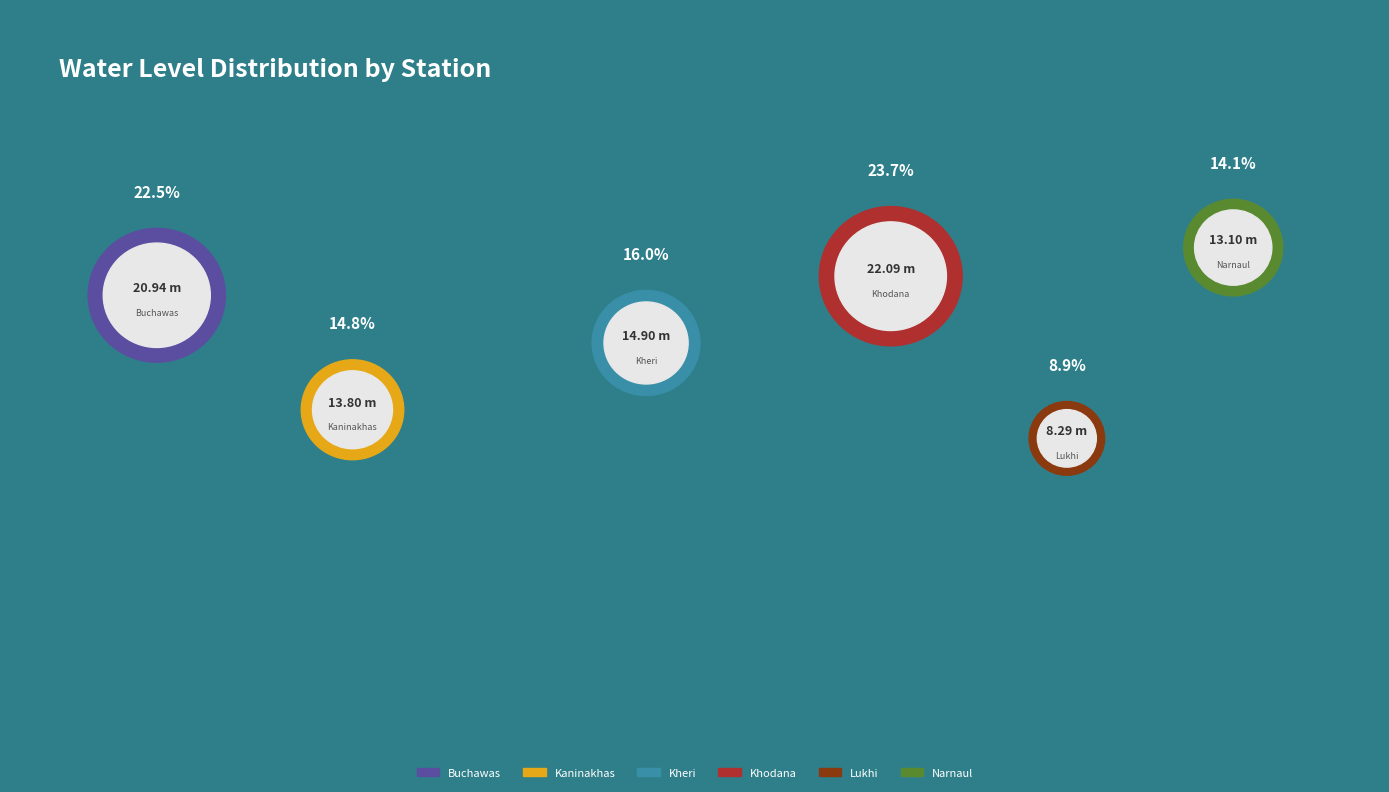

What percentage do Narnaul and Khodana together represent?

37.8%